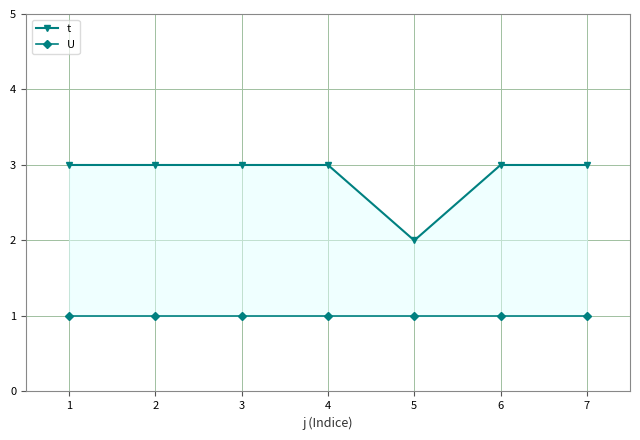

What are all the series names shown in the legend?

t, U